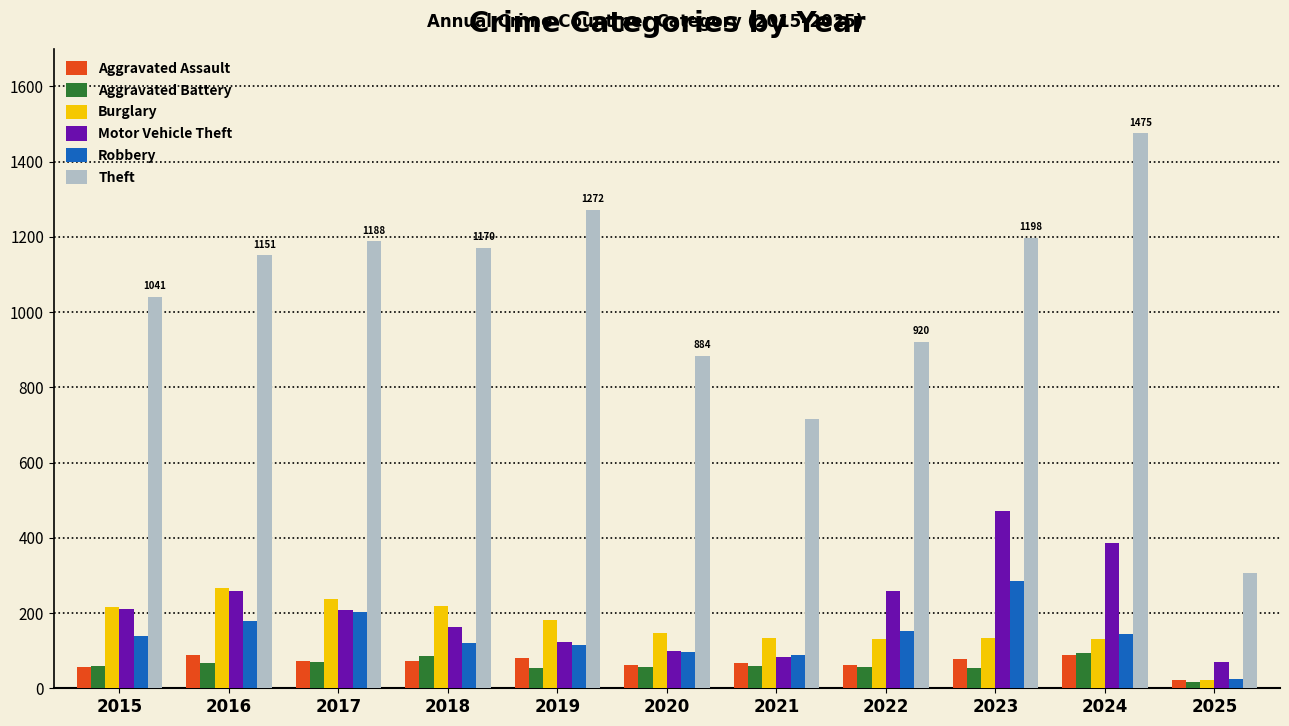

How many bars are there in each group?

6